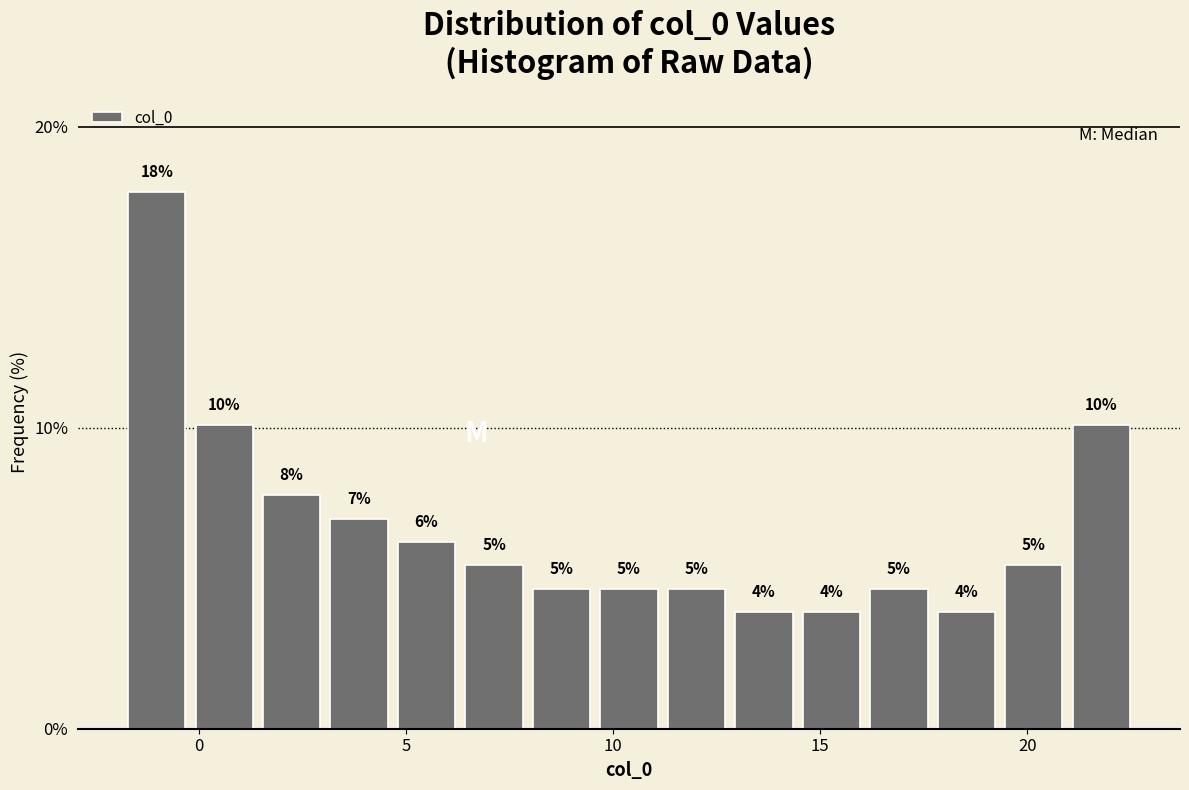

Around what value on the x-axis is the tallest bar? Give the approximate position of its centre, as read against the axis.

-1.0